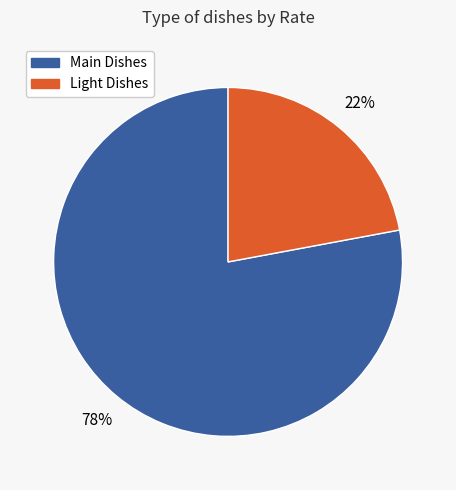

To the nearest percent, what is the average slice percentage?

50%